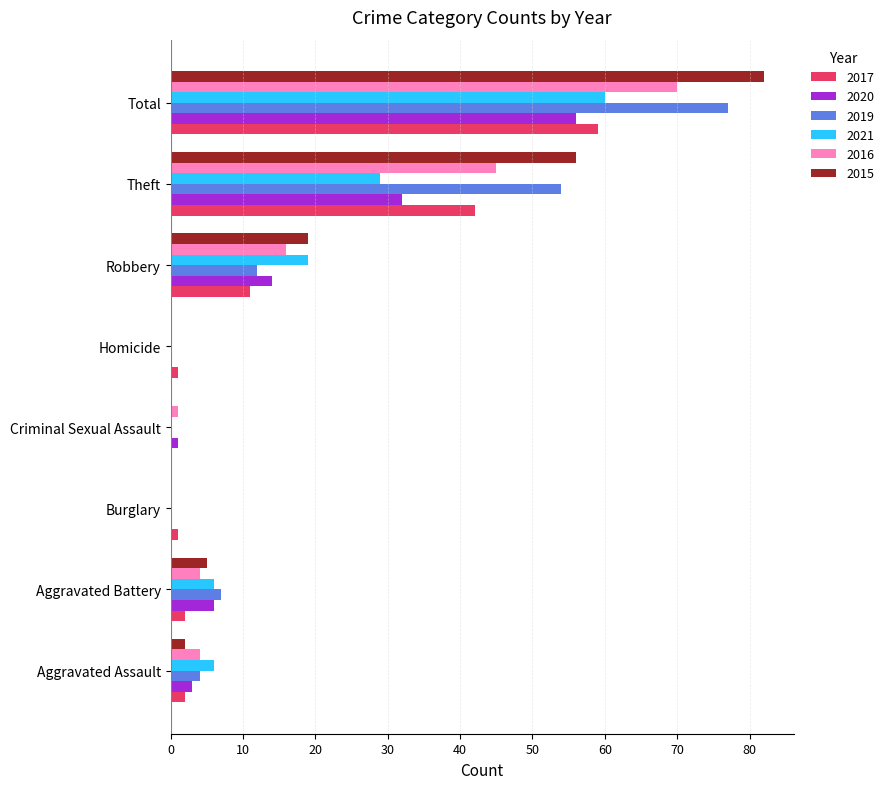

How many values in 2017 are above zero?

7